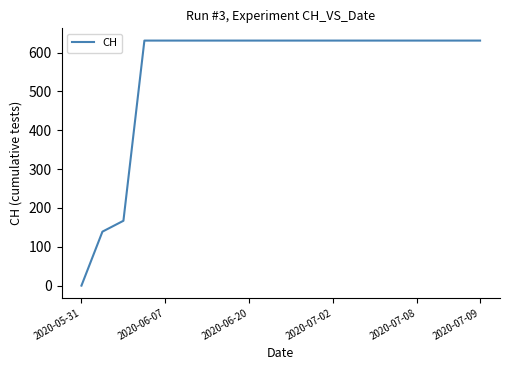

What is the maximum value shown in the chart?

631